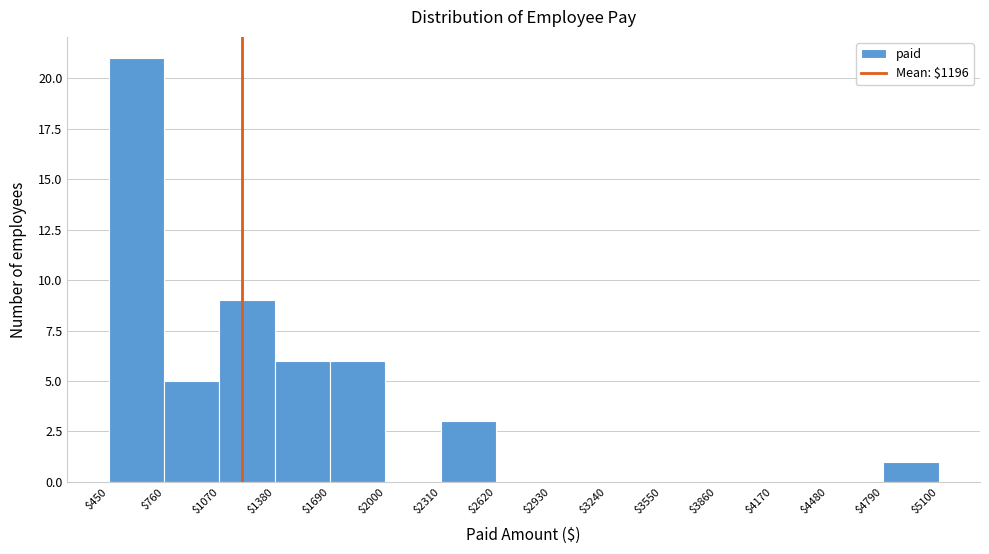

Reading left to right, list every bar in this chart as the range it spans on the x-axis followed by its height. The values are not printed on the chart, so give them approximately, as read against the axis.

$450 to $760: 21
$760 to $1070: 5
$1070 to $1380: 9
$1380 to $1690: 6
$1690 to $2000: 6
$2000 to $2310: 0
$2310 to $2620: 3
$2620 to $2930: 0
$2930 to $3240: 0
$3240 to $3550: 0
$3550 to $3860: 0
$3860 to $4170: 0
$4170 to $4480: 0
$4480 to $4790: 0
$4790 to $5100: 1